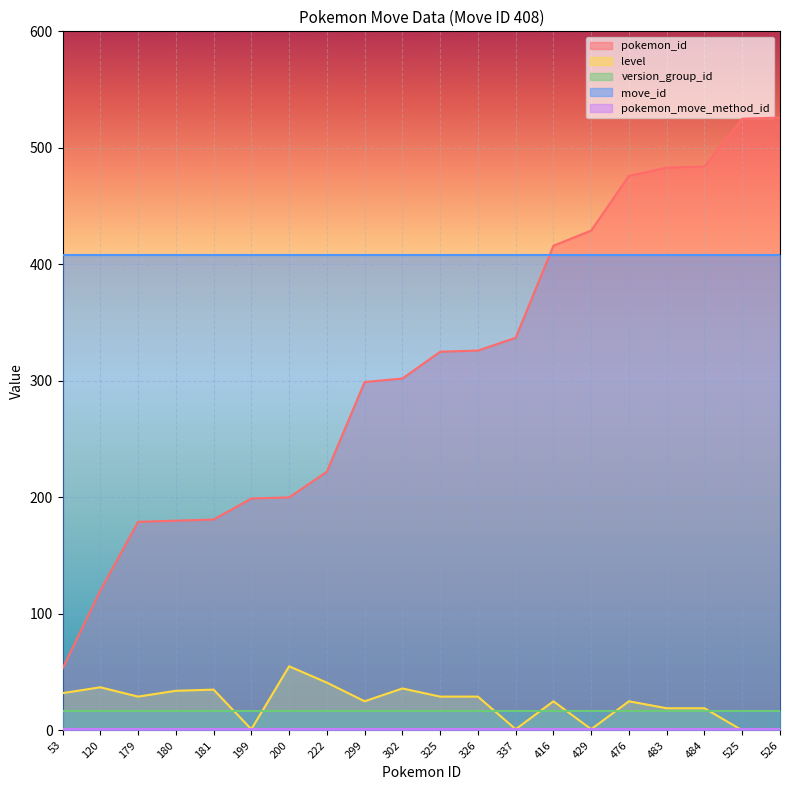

At which label is version_group_id closest to 17?

53